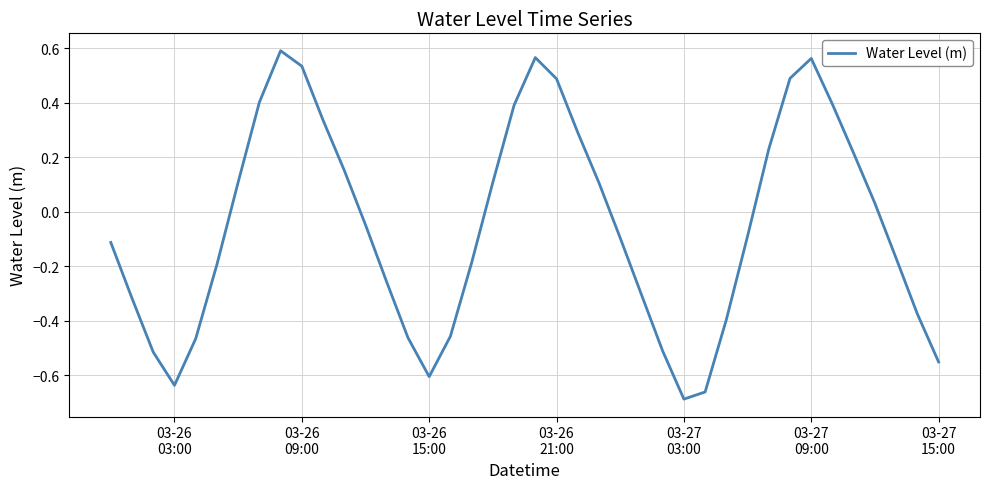

Does the chart have visible grid lines?

Yes